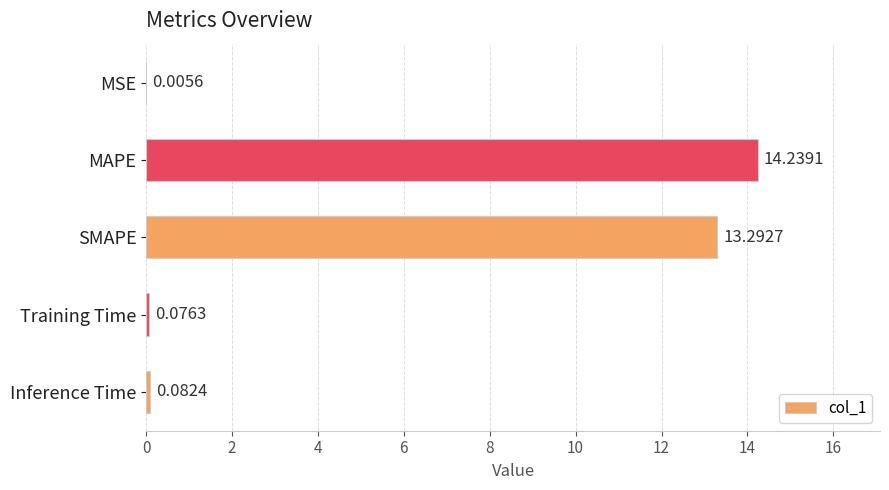

What is the change in value from SMAPE to Training Time?

-13.2